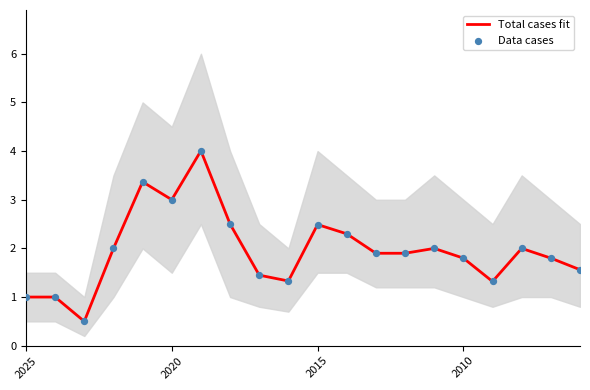

What are all the series names shown in the legend?

Total cases fit, Data cases